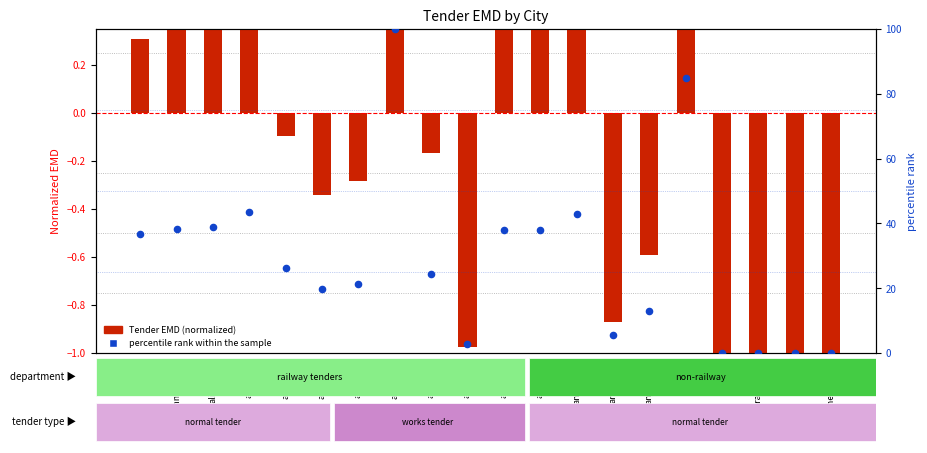

At how many categories does at least one series exceed 71?

2